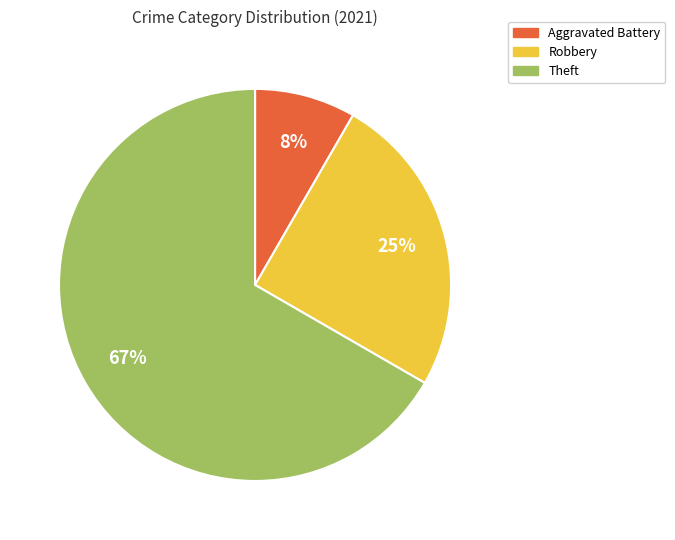

To the nearest percent, what is the average slice percentage?

33%